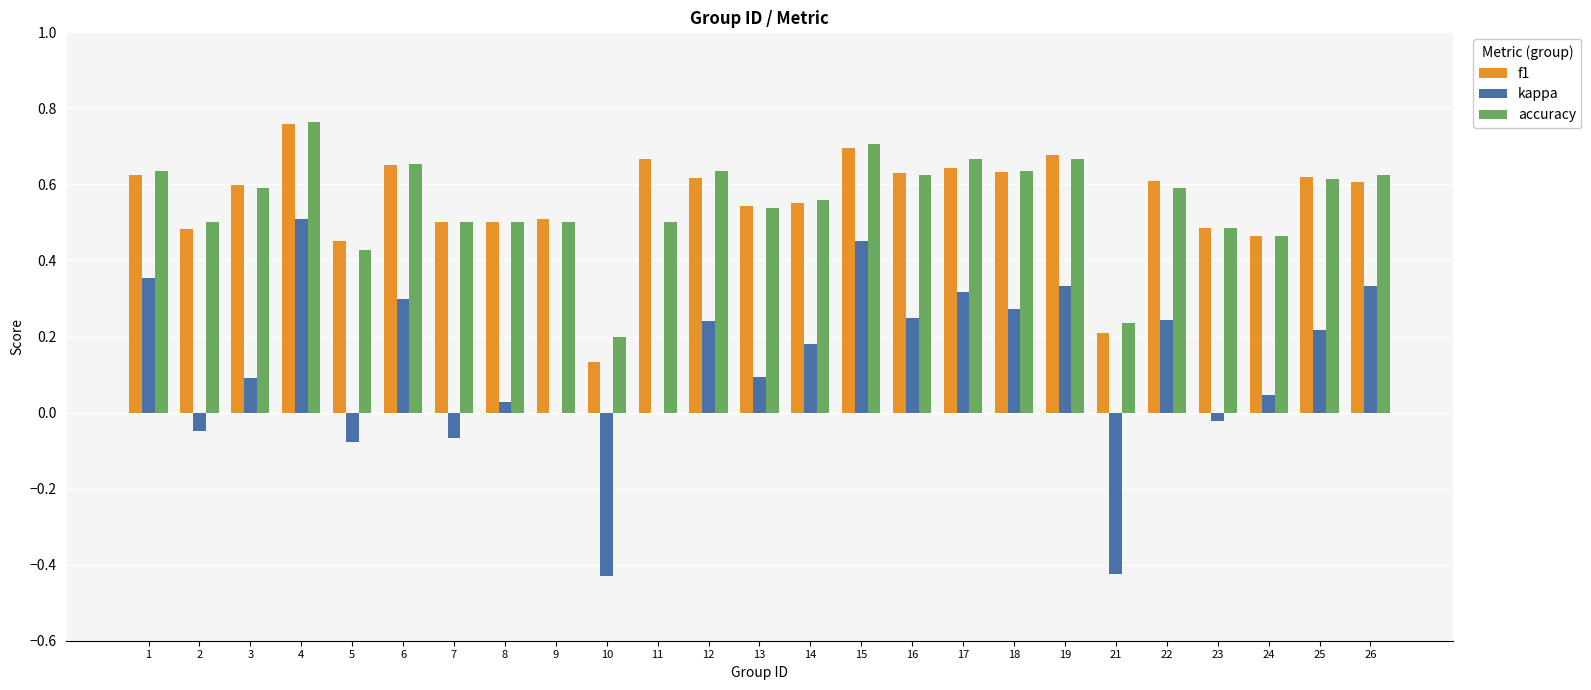

At which category does the chart reach its peak across all series?

4